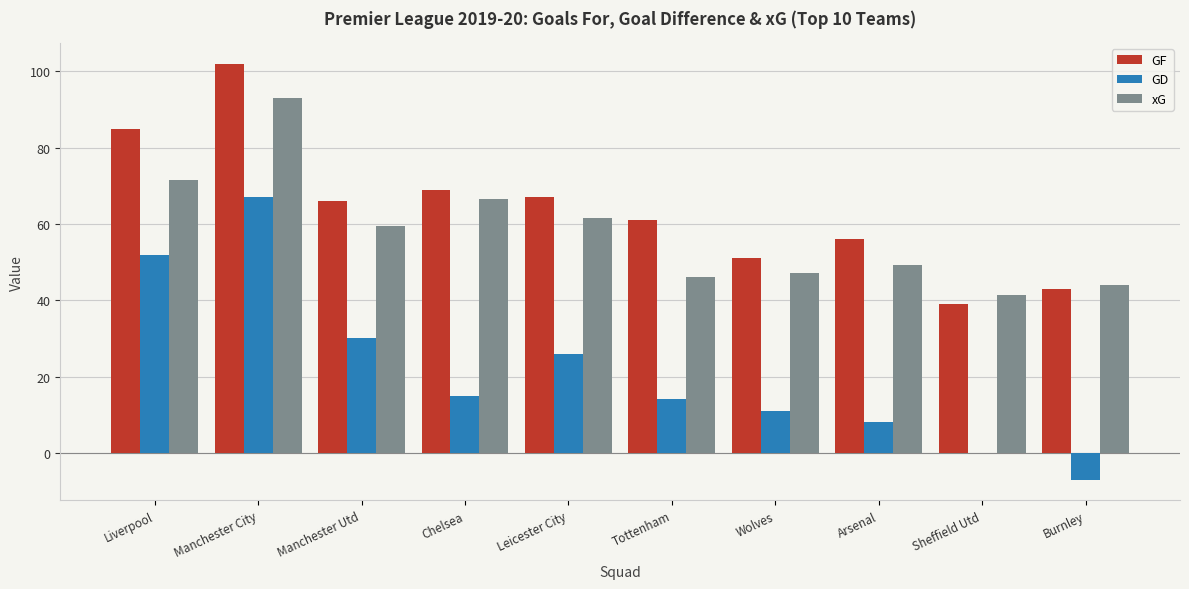

What are all the series names shown in the legend?

GF, GD, xG